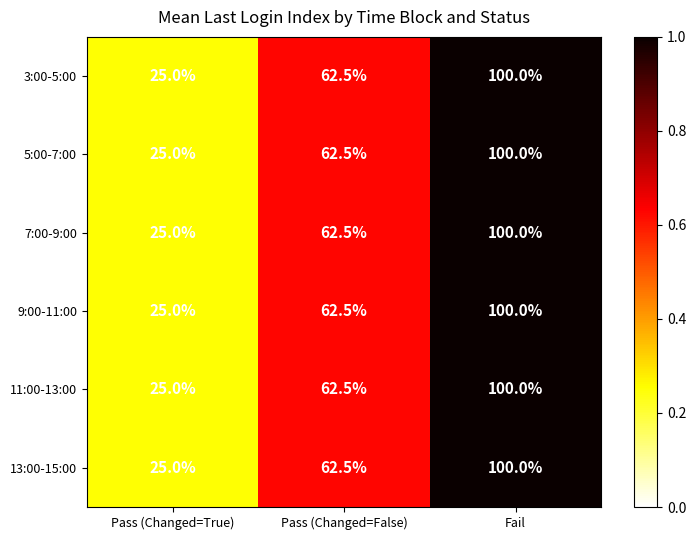

The 3:00-5:00 series shows 14 at Fail. True or false?

False